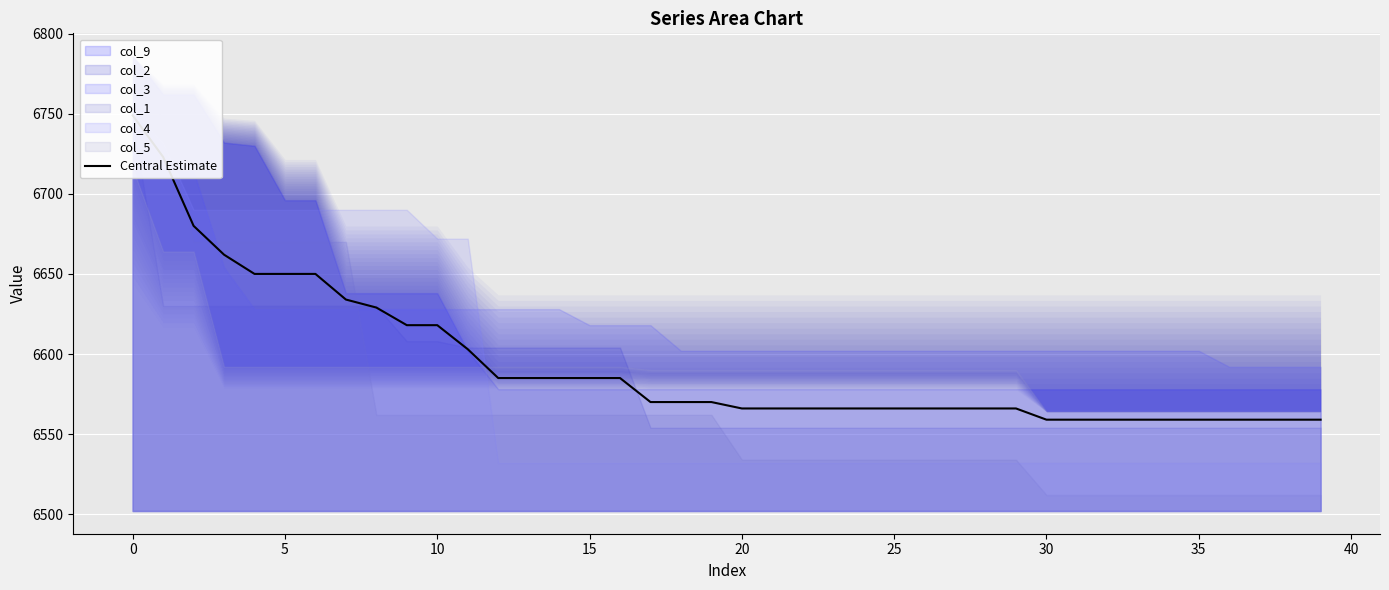

At which category does the chart reach its minimum across all series?

30